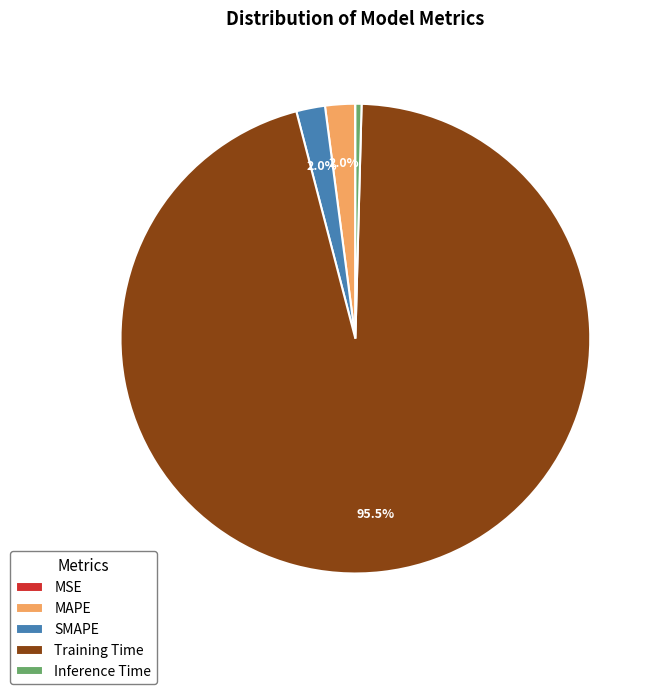

What is the largest slice in the pie chart?

Training Time